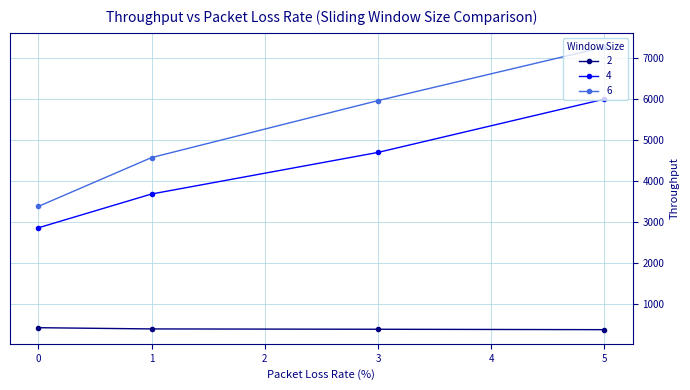

What is the average value of the 2 series?

401